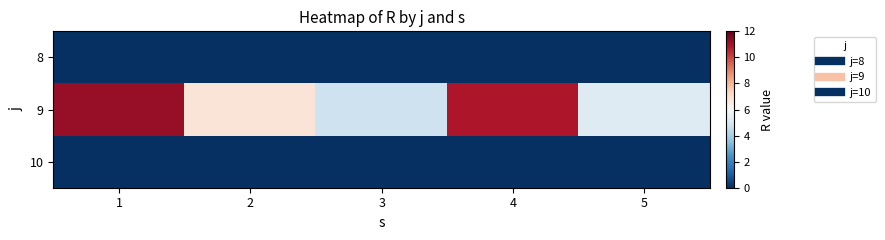

Reading left to right, what are all the values shown in this chart?

8: 1=0.0	2=0.0	3=0.0	4=0.0	5=0.0
9: 1=11.2	2=6.8	3=4.7	4=10.9	5=5.2
10: 1=0.0	2=0.0	3=0.0	4=0.0	5=0.0